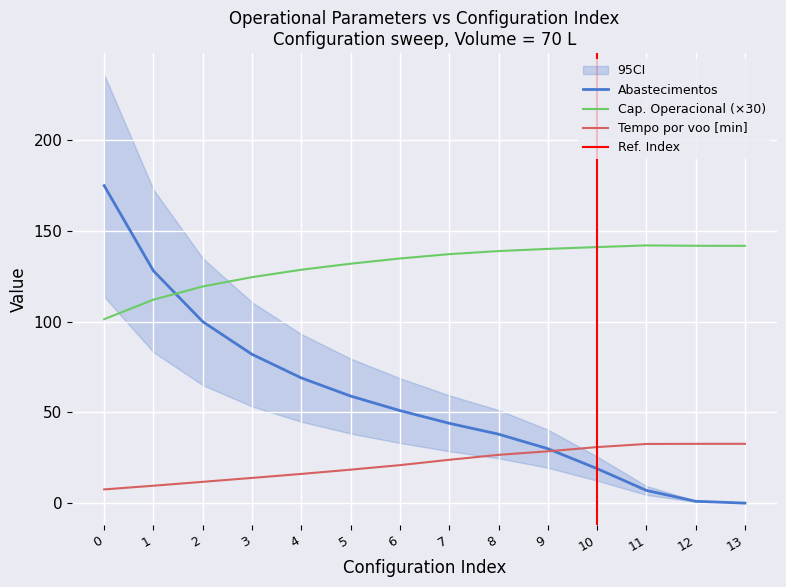

How many intersections are there between Abastecimentos and Tempo por voo [min]?

1